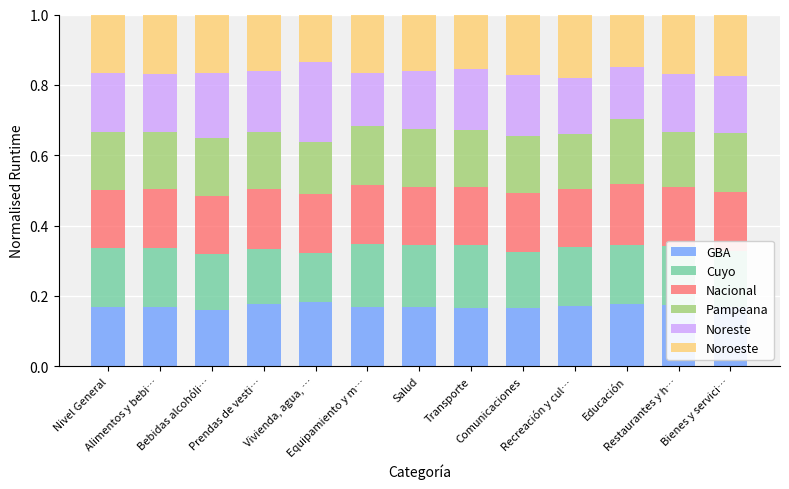

How many bars are there in total?

13